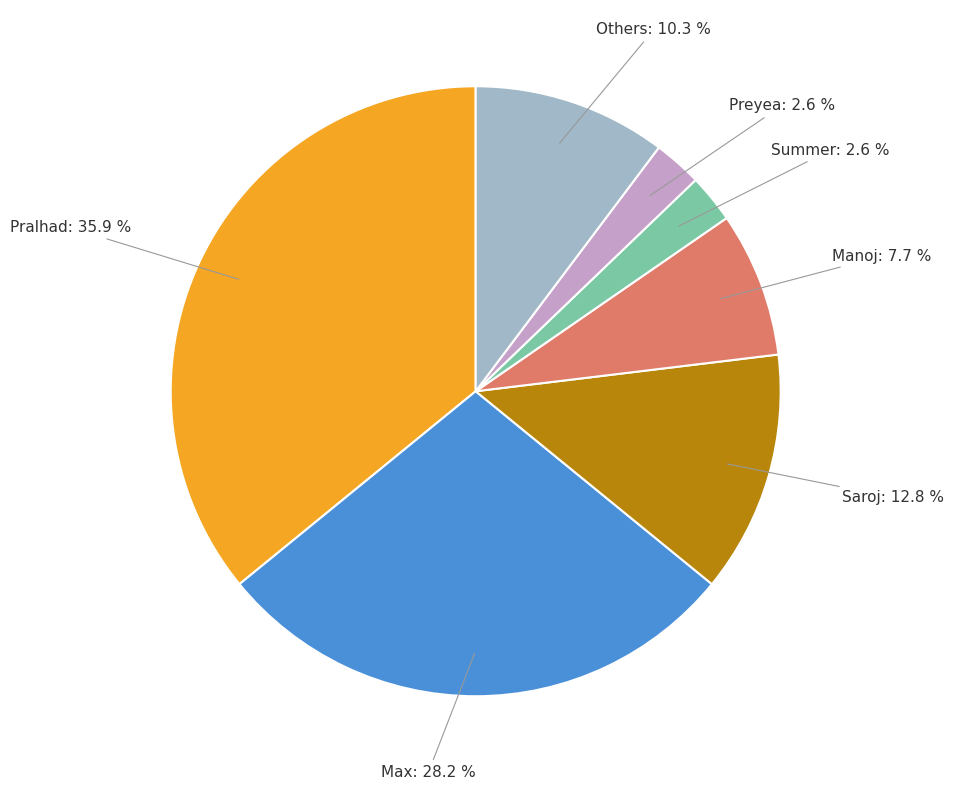

Is there a majority slice in this chart?

No